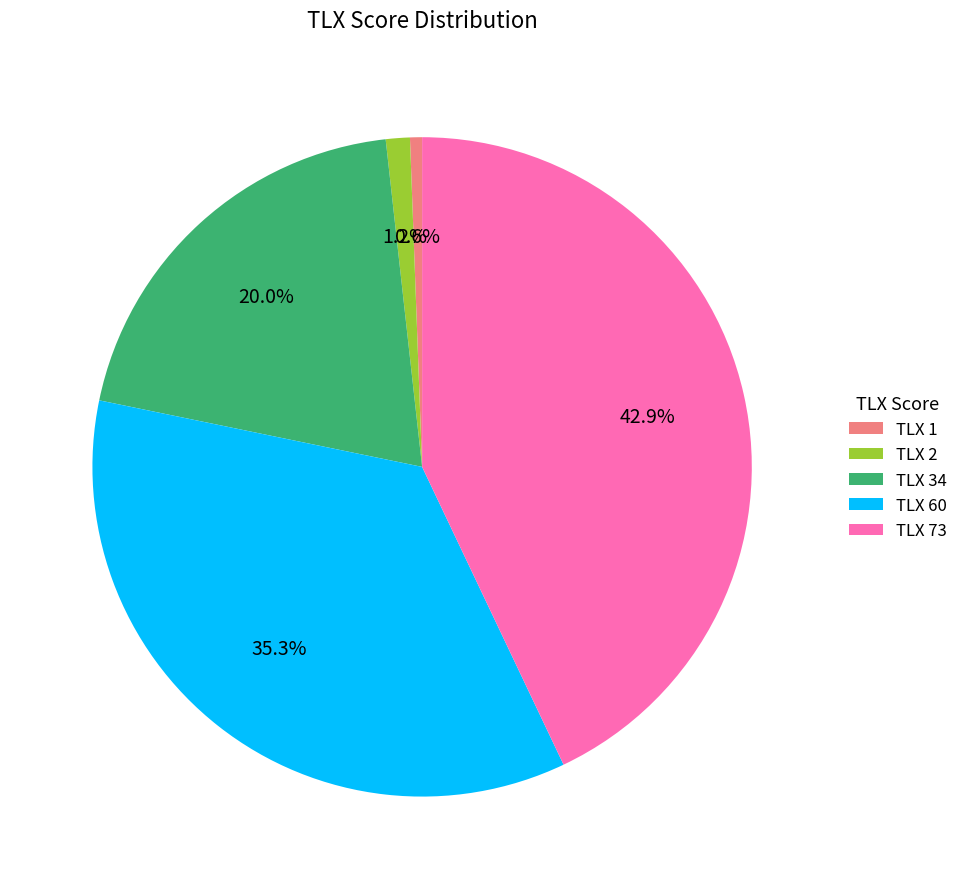

Between TLX 1 and TLX 73, which is larger?

TLX 73